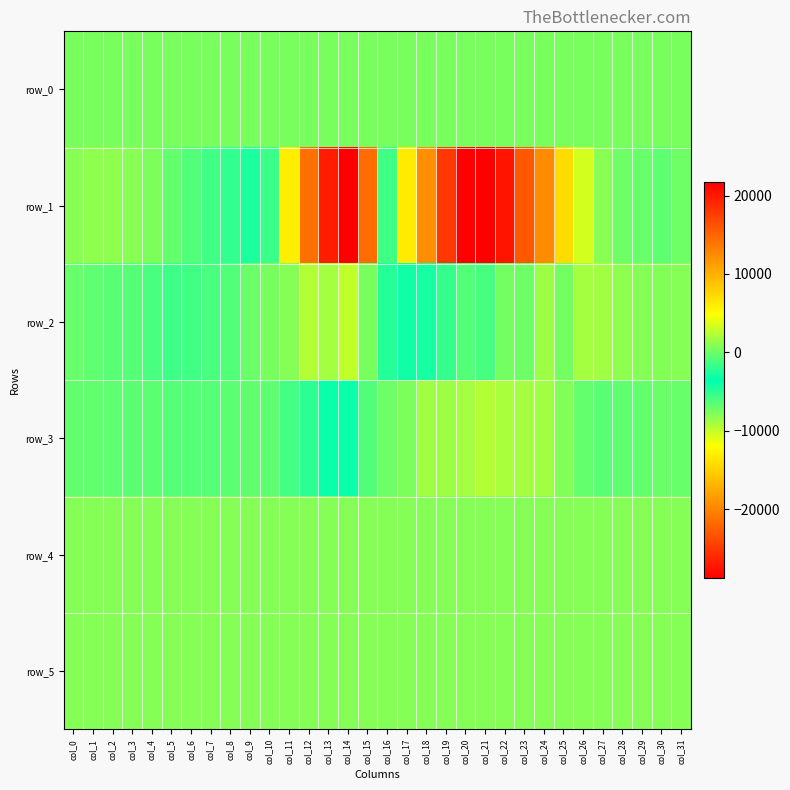

Which series changed the most between col_0 and col_15?

row_1